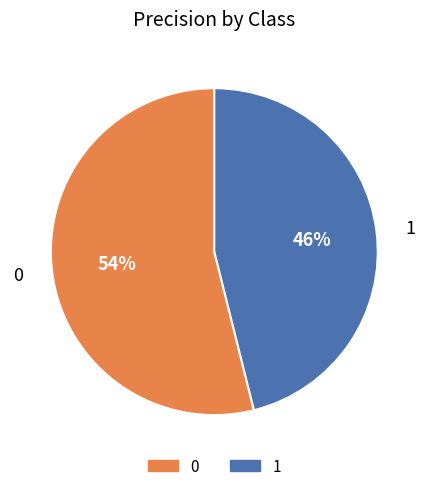

Is it true that 0 is 45% of the pie?

False